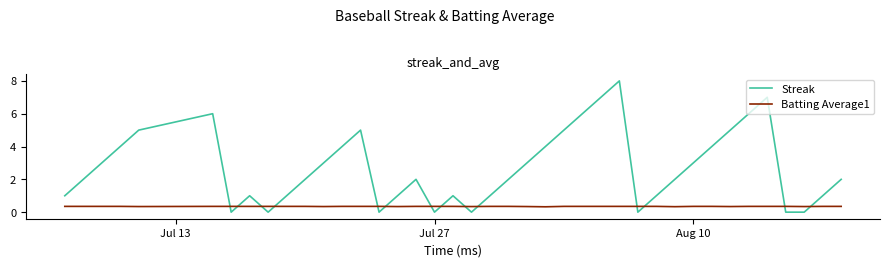

What is the greatest value displayed?

8.0